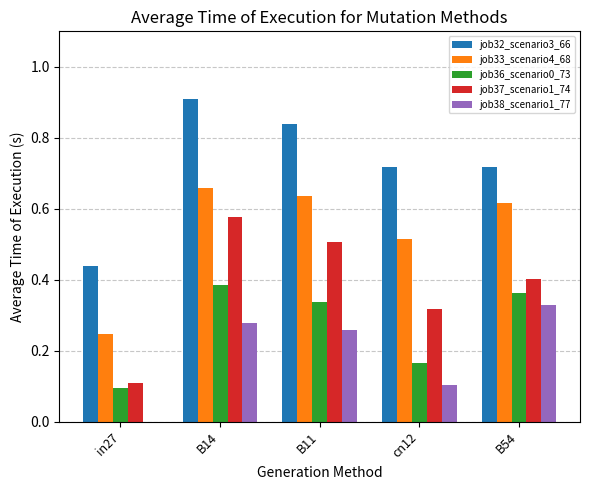

Is the value of job37_scenario1_74 at B11 greater than the value of job32_scenario3_66 at B14?

No